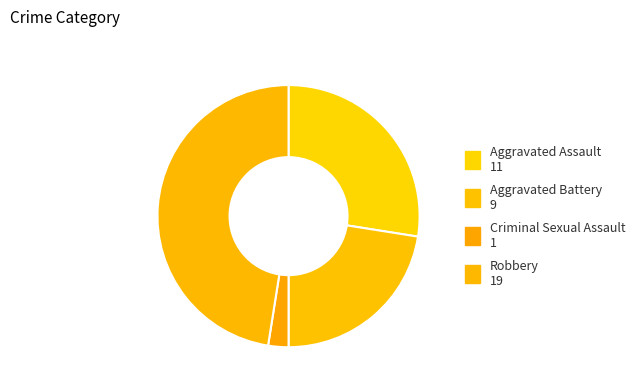

Is it true that Robbery is 62% of the pie?

False